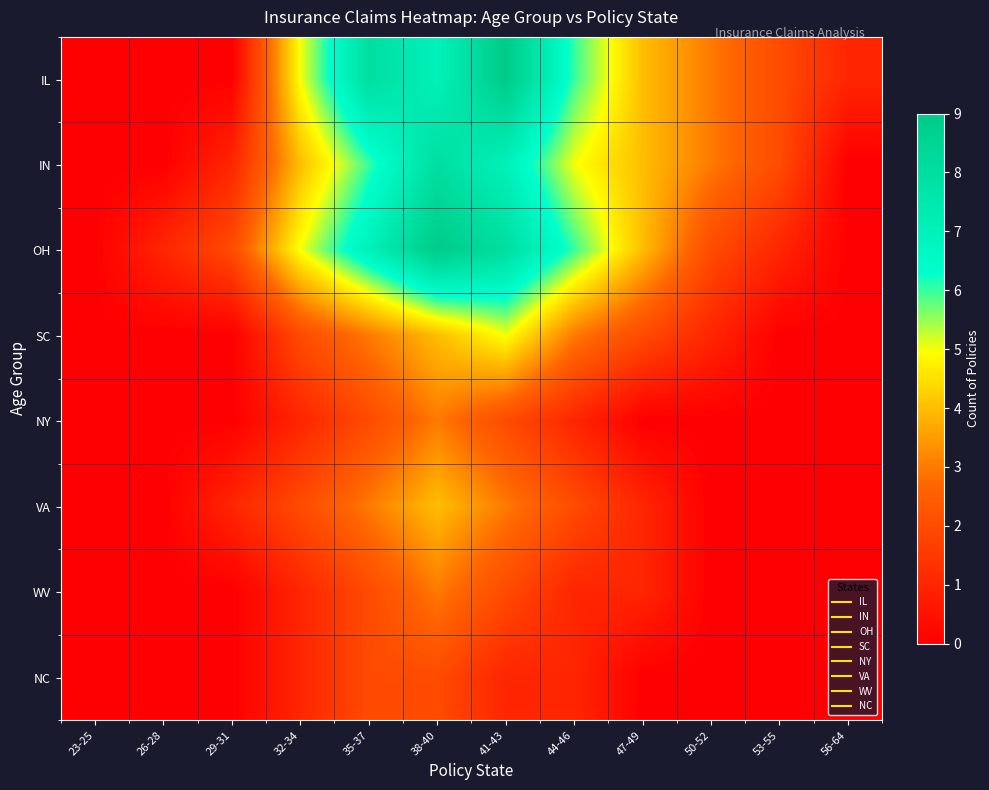

Which series has the widest spread of values?

IL